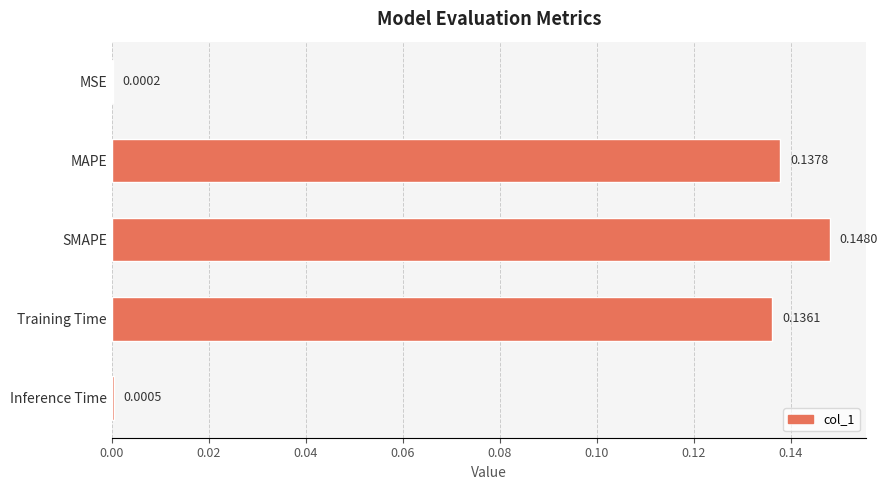

What is the sum of all values?

0.4